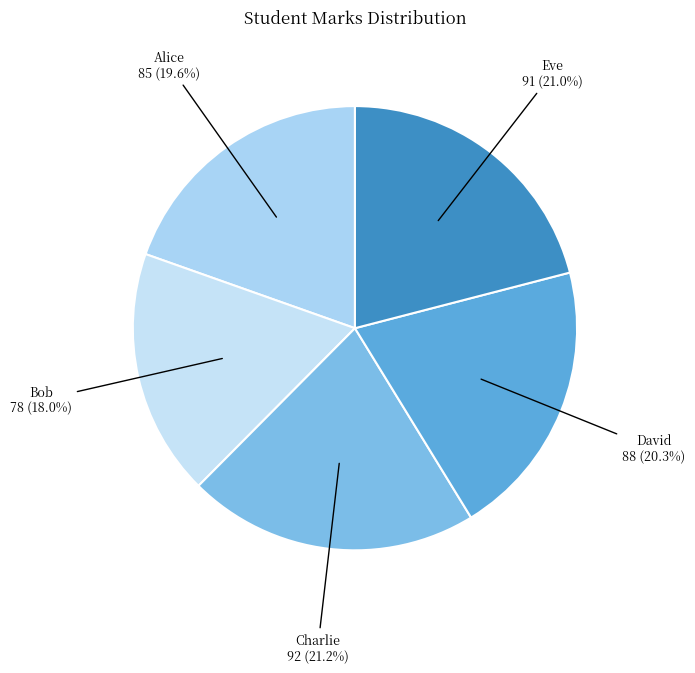

What percentage is the Bob slice, to the nearest percent?

18%